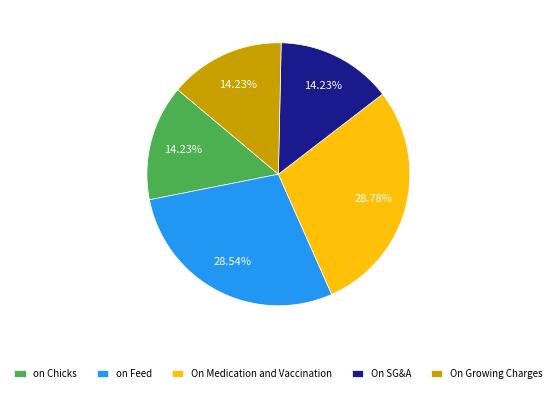

Is on Feed the majority of the pie?

No